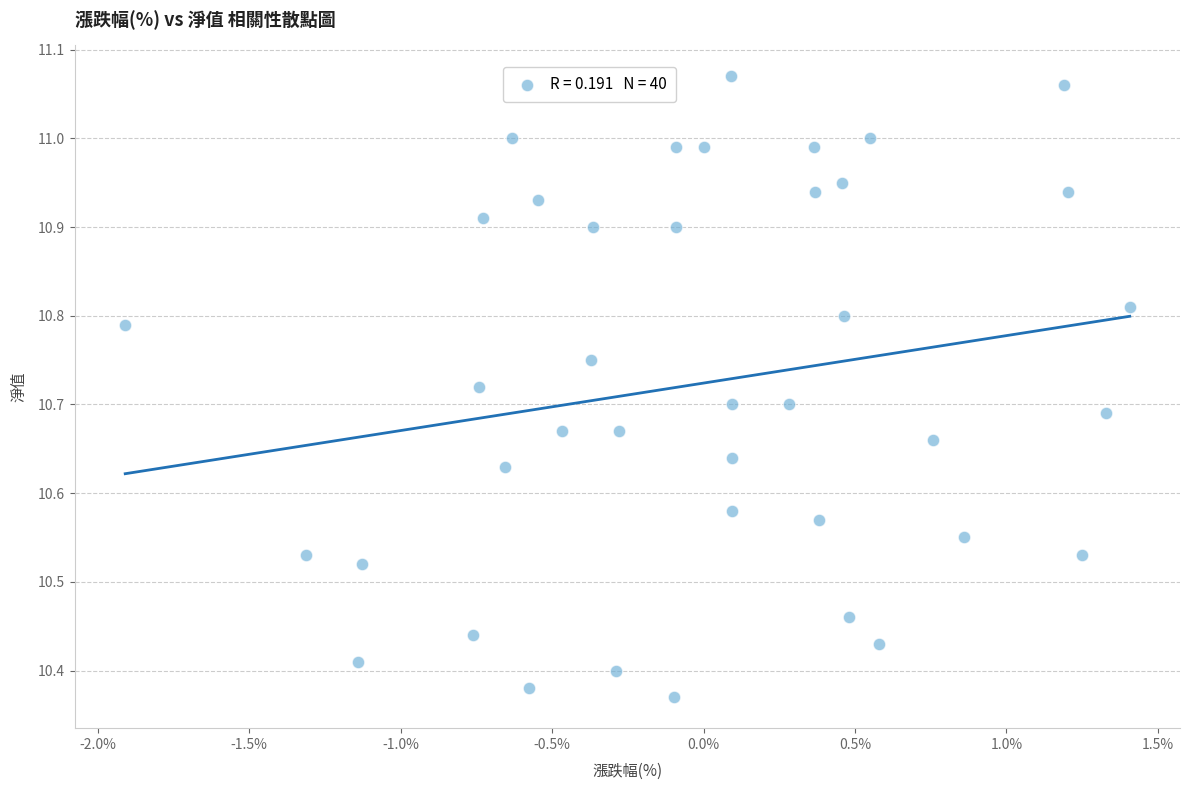

What is the range of X values (max minus min)?

3.3